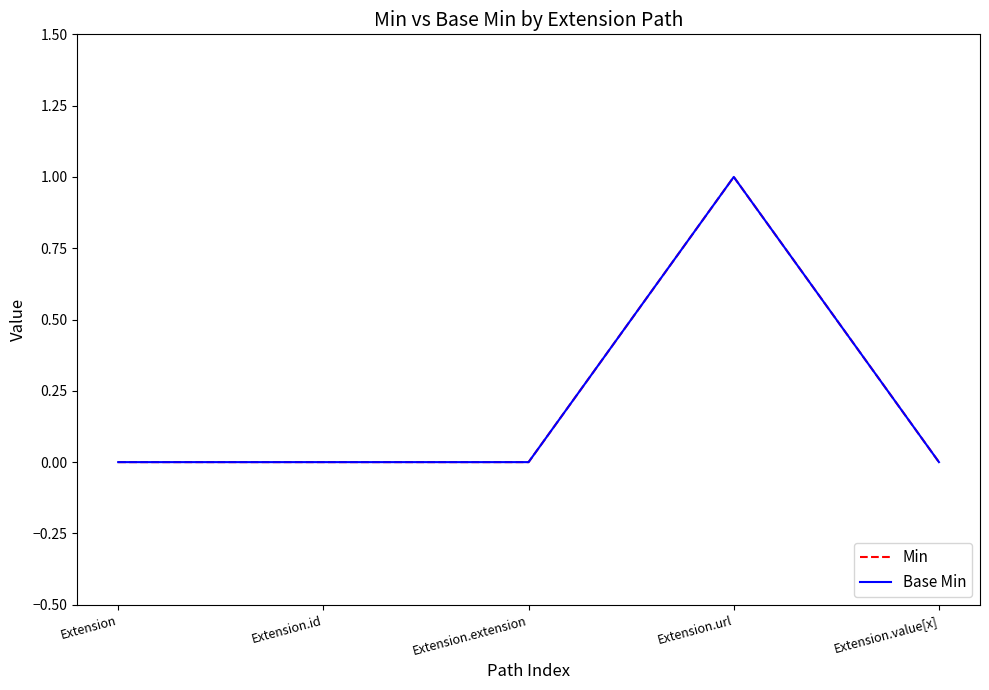

What position from the left is Extension.id?

2